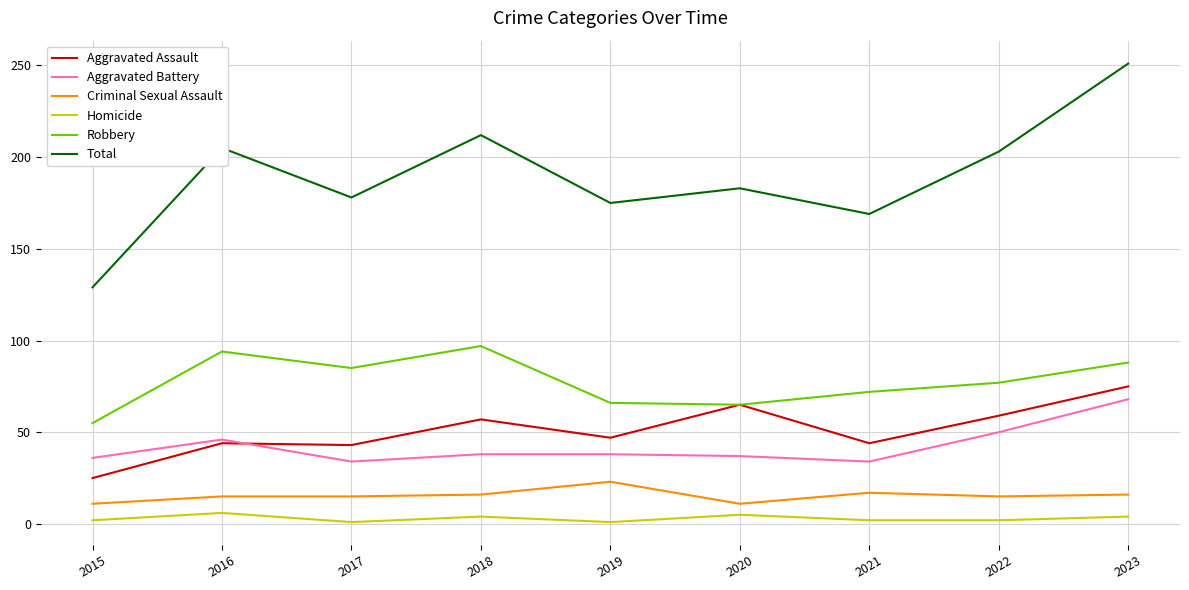

What is the approximate value of Aggravated Assault at 2015?

25